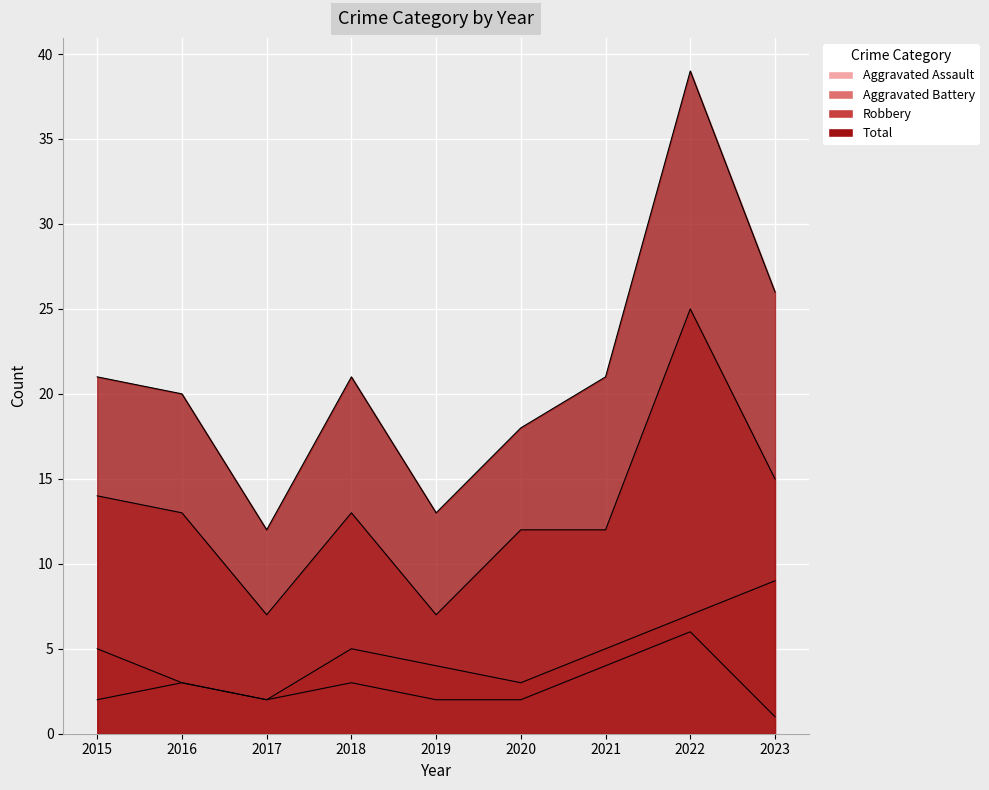

Is the value of Aggravated Assault at 2016 greater than the value of Robbery at 2021?

No